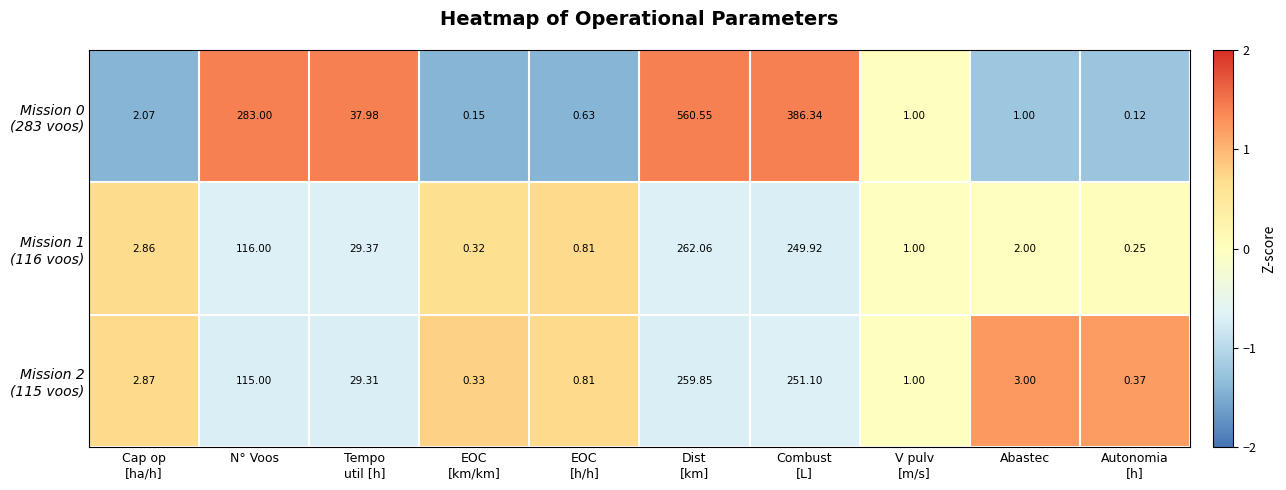

How many data points does each series have?

10